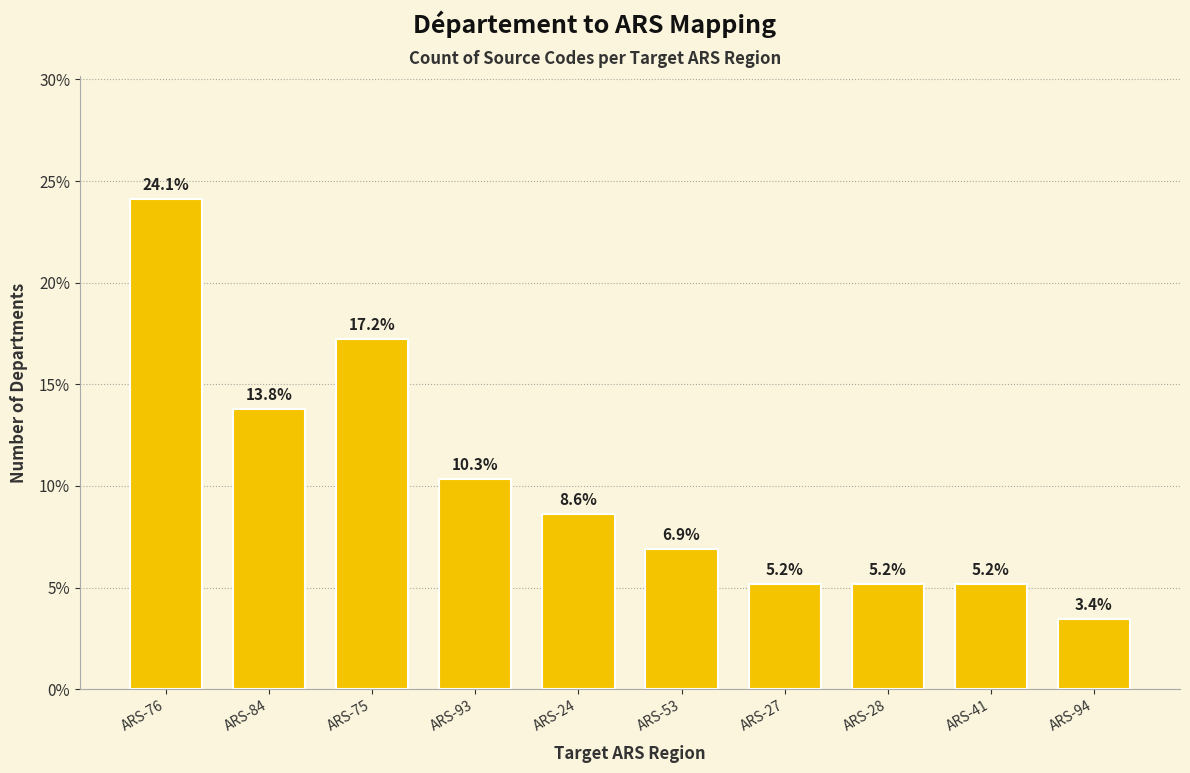

Read the value at ARS-53.

6.9